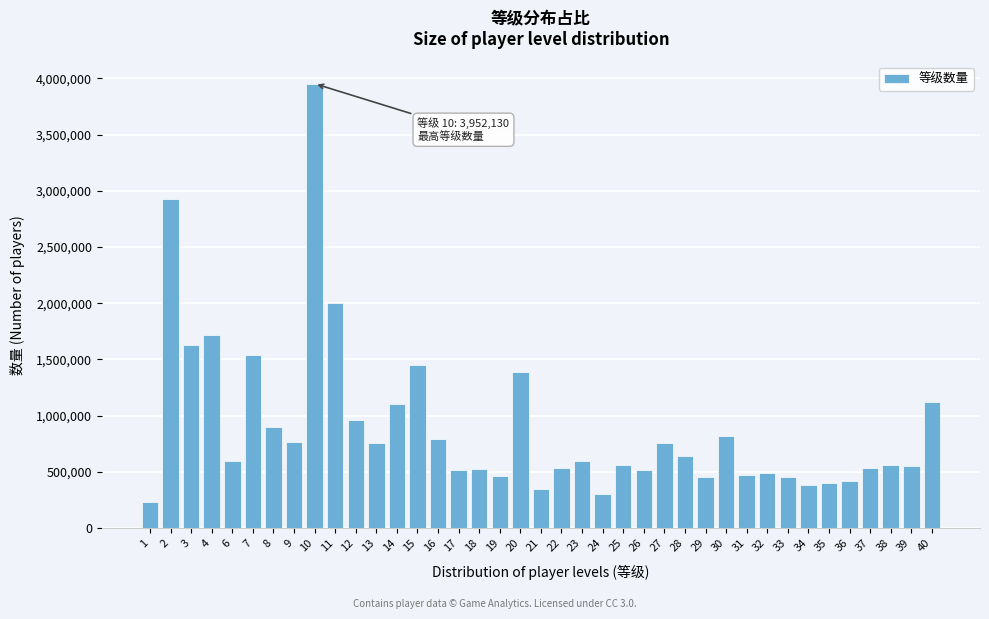

What is the value of the 31st bar from the left?

491920